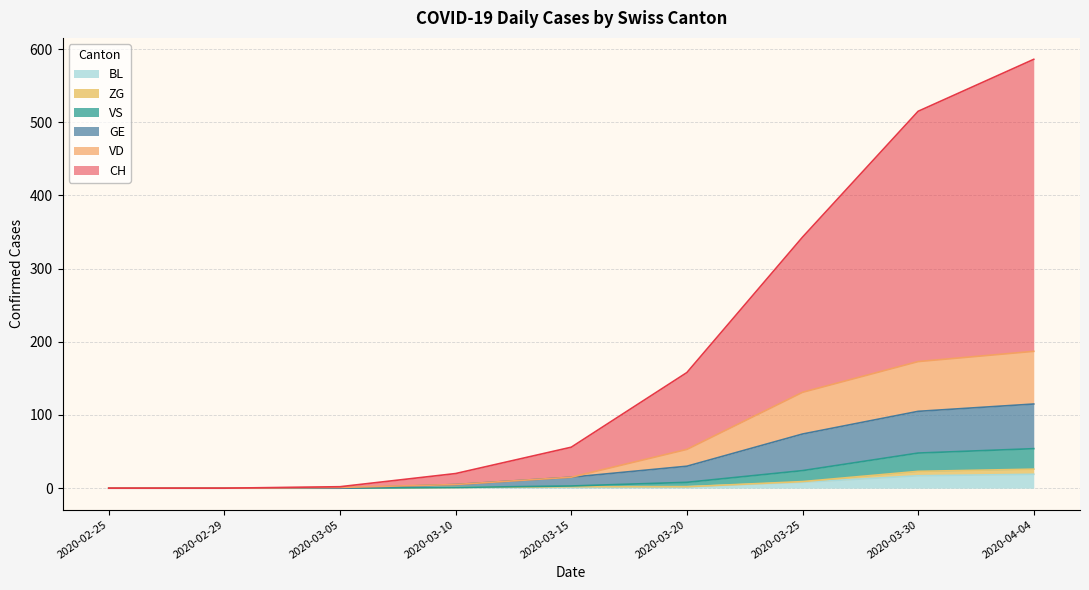

What is the difference between the maximum and minimum values in the BL series?

19